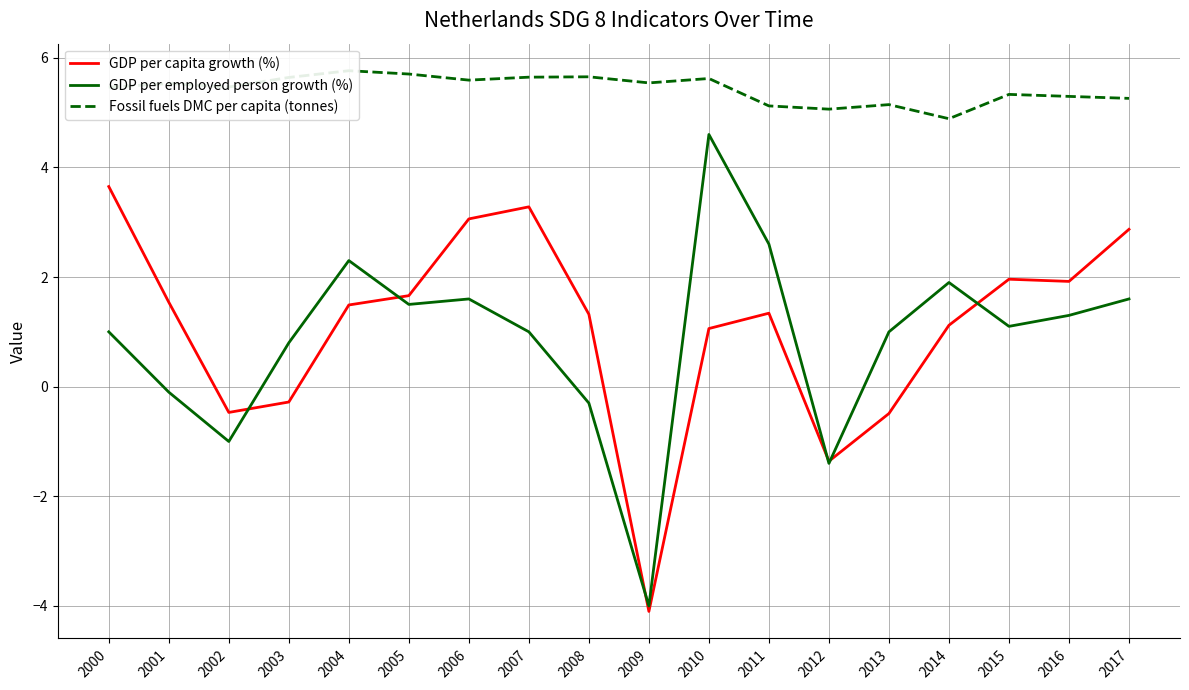

True or false: GDP per employed person growth (%) and Fossil fuels DMC per capita (tonnes) intersect in this chart.

False